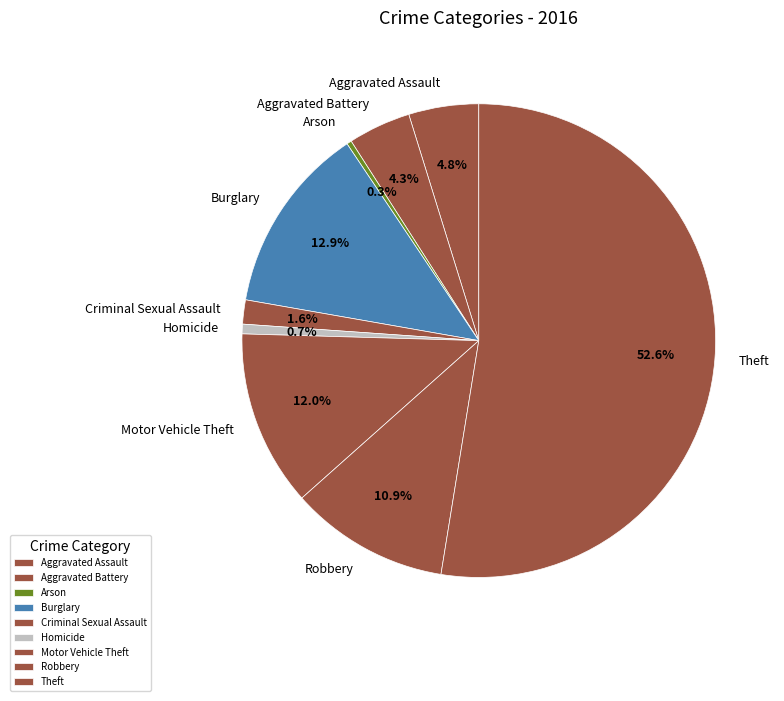

To the nearest percent, what is the combined percentage of Theft and Criminal Sexual Assault?

54%